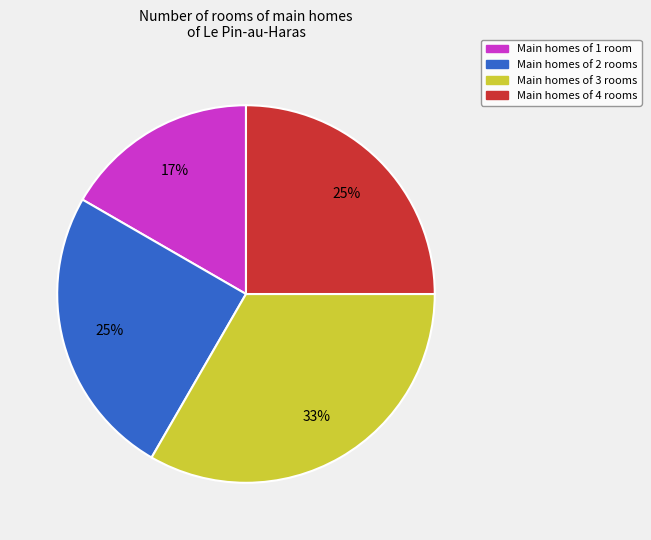

To the nearest percent, what is the average slice percentage?

25%